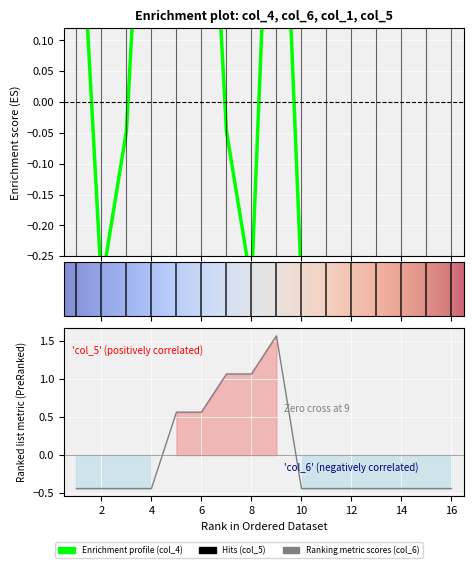

Reading left to right, list all the values displayed in this chart.

col_4: 0.5	-0.3	-0.0	0.7	0.2	0.7	-0.0	-0.3	0.7	-0.3	-0.3	-0.3	-0.3	-0.3	-0.3	-0.3
col_6: -0.4	-0.4	-0.4	-0.4	0.6	0.6	1.1	1.1	1.6	-0.4	-0.4	-0.4	-0.4	-0.4	-0.4	-0.4